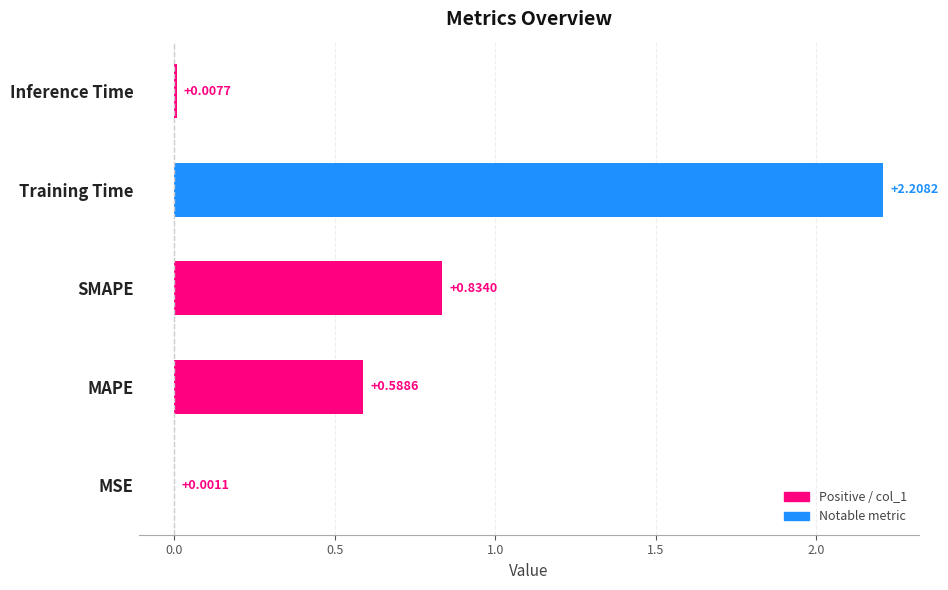

Where is the data nearest to the value 1?

SMAPE